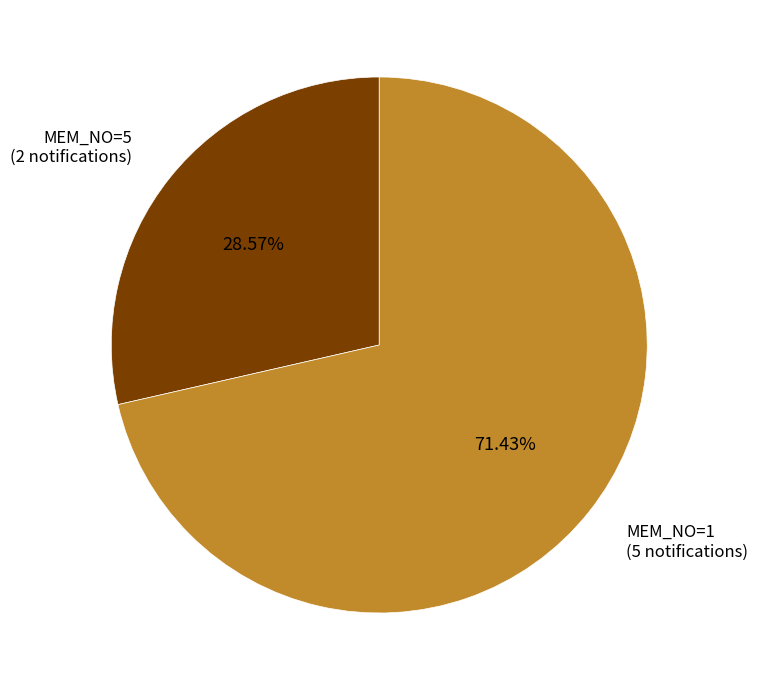

Does any single category account for the majority?

Yes